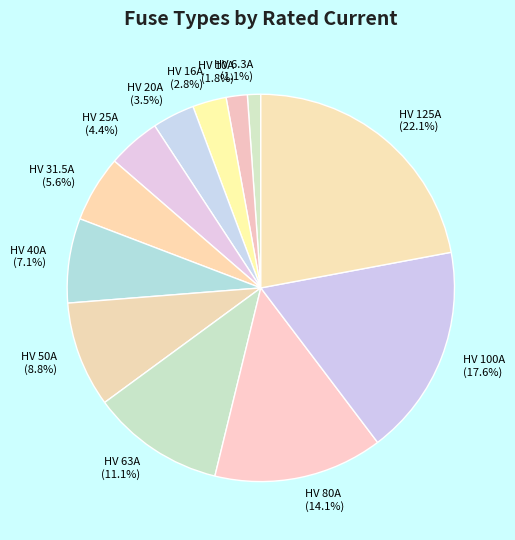

To the nearest percent, what percentage of the pie is HV 6.3A?

1%